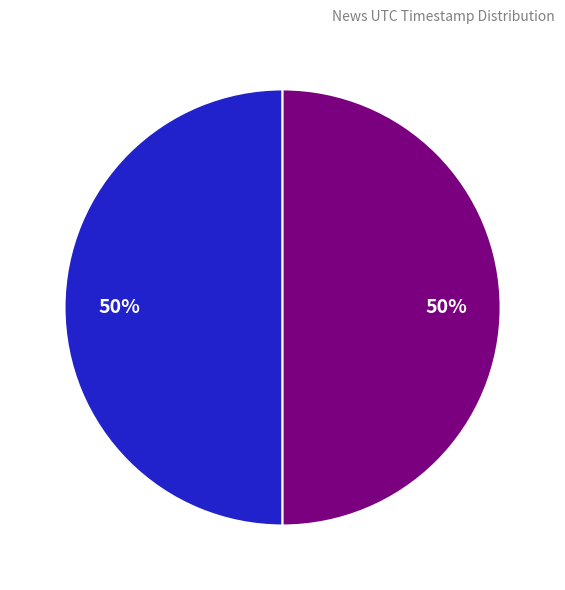

To the nearest percent, what is the average slice percentage?

50%